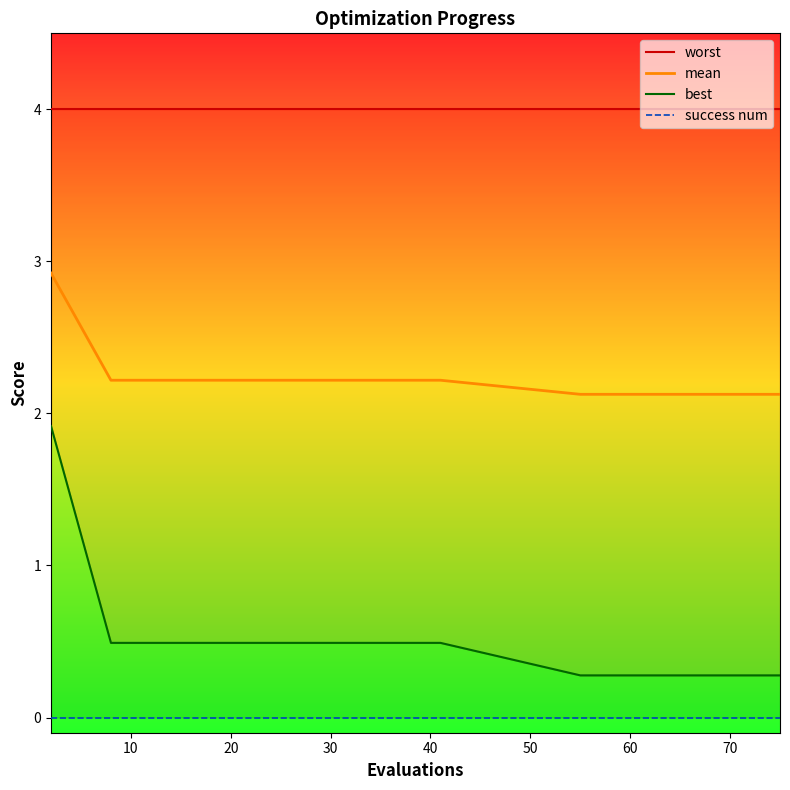

Does the chart display data point markers on the line(s)?

No